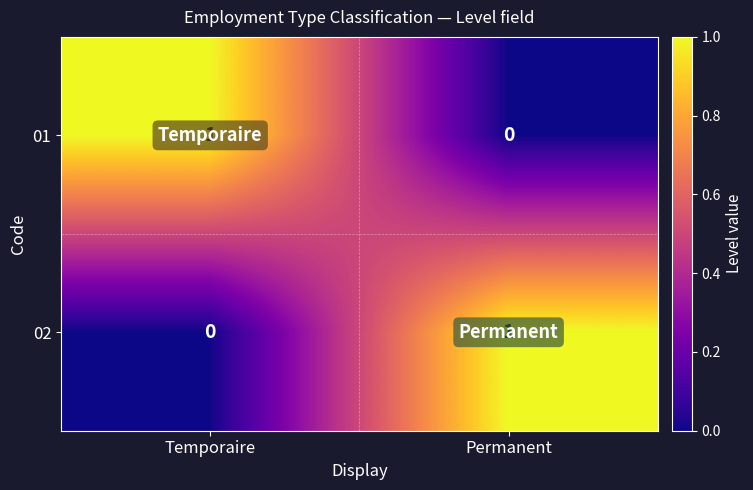

How many distinct data groups are displayed?

2